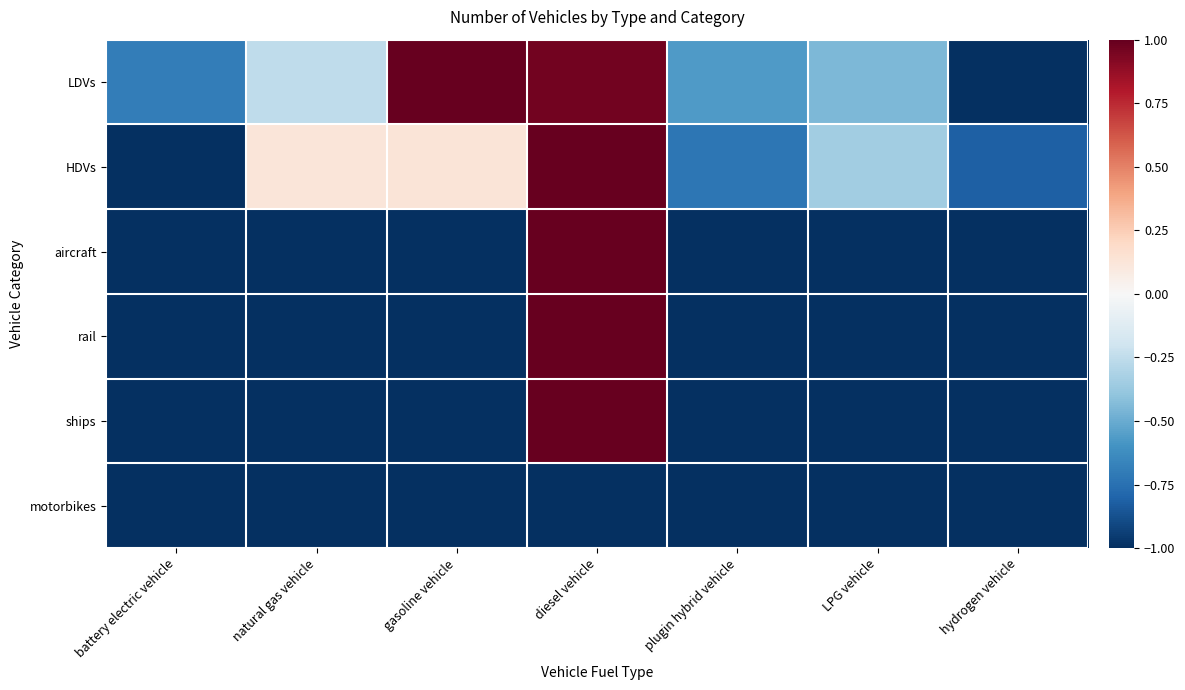

What is the smallest value displayed?

-1.0